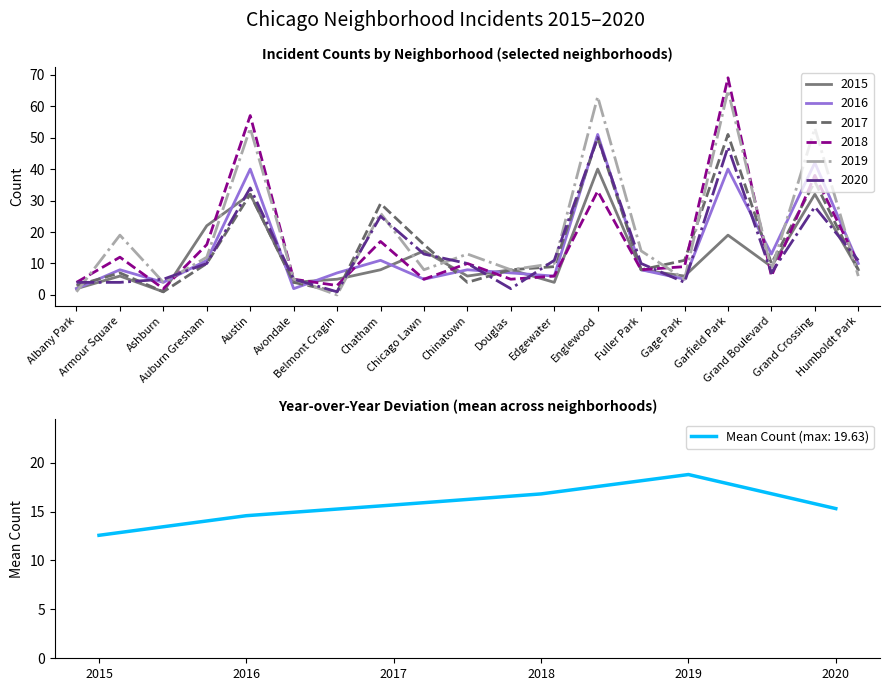

Which series changed the most between Chatham and Douglas?

2020